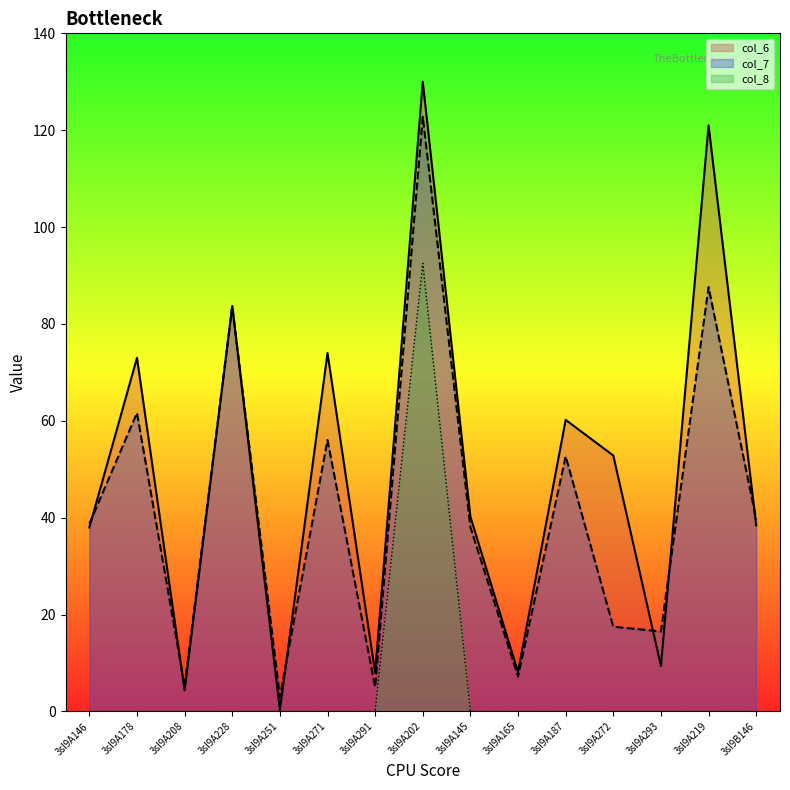

True or false: col_7 and col_8 cross at least once.

False